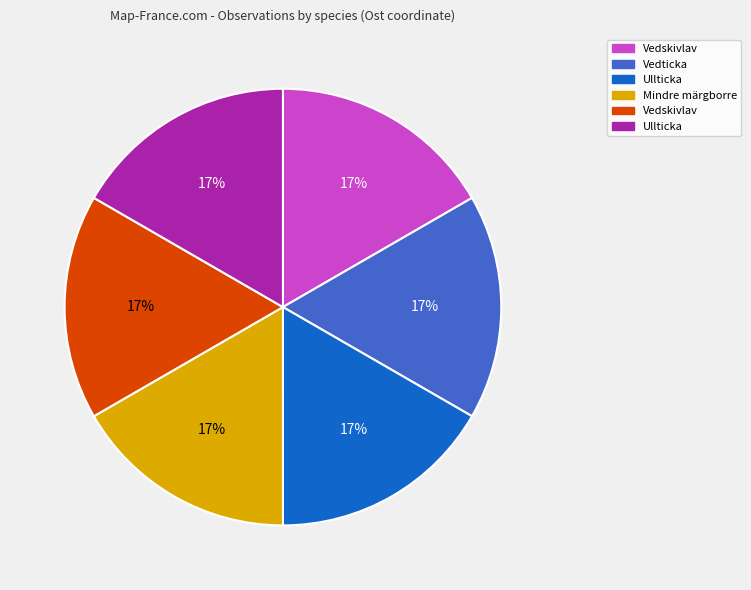

Is there a majority slice in this chart?

No